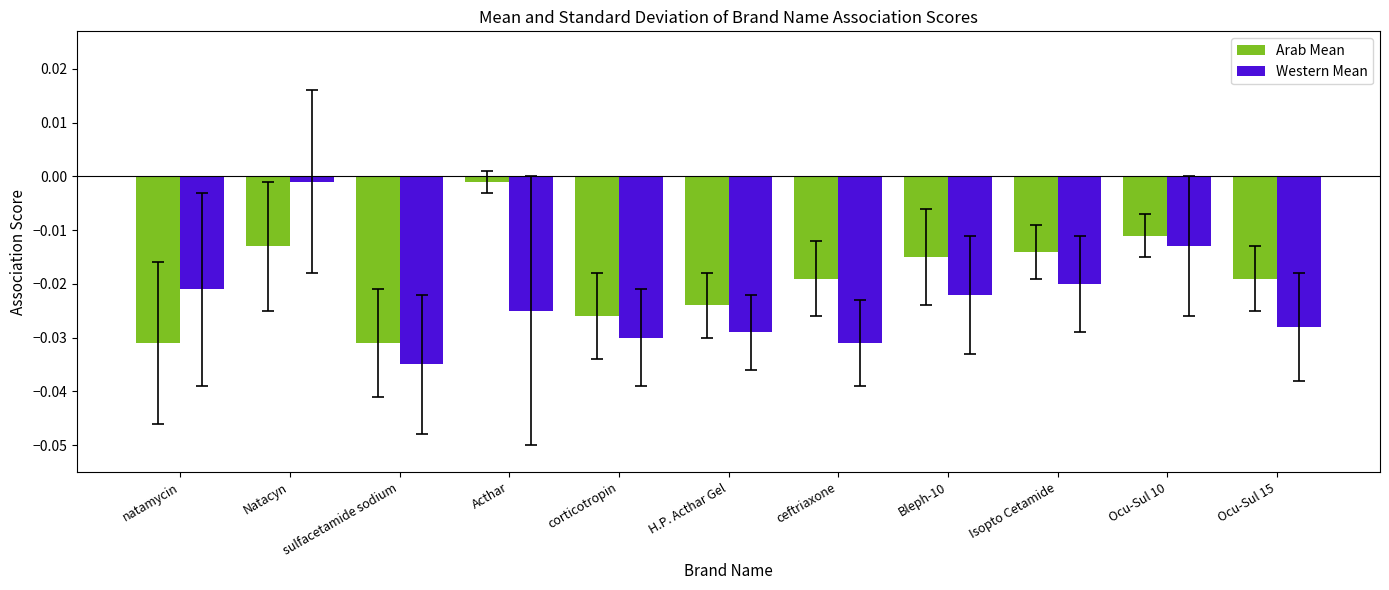

At which label does Western Mean reach its peak?

Natacyn